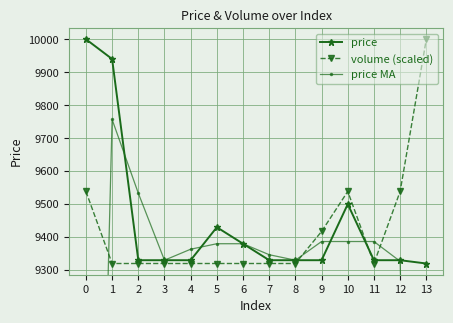

Which category has the lowest value in the volume (scaled) series?

1